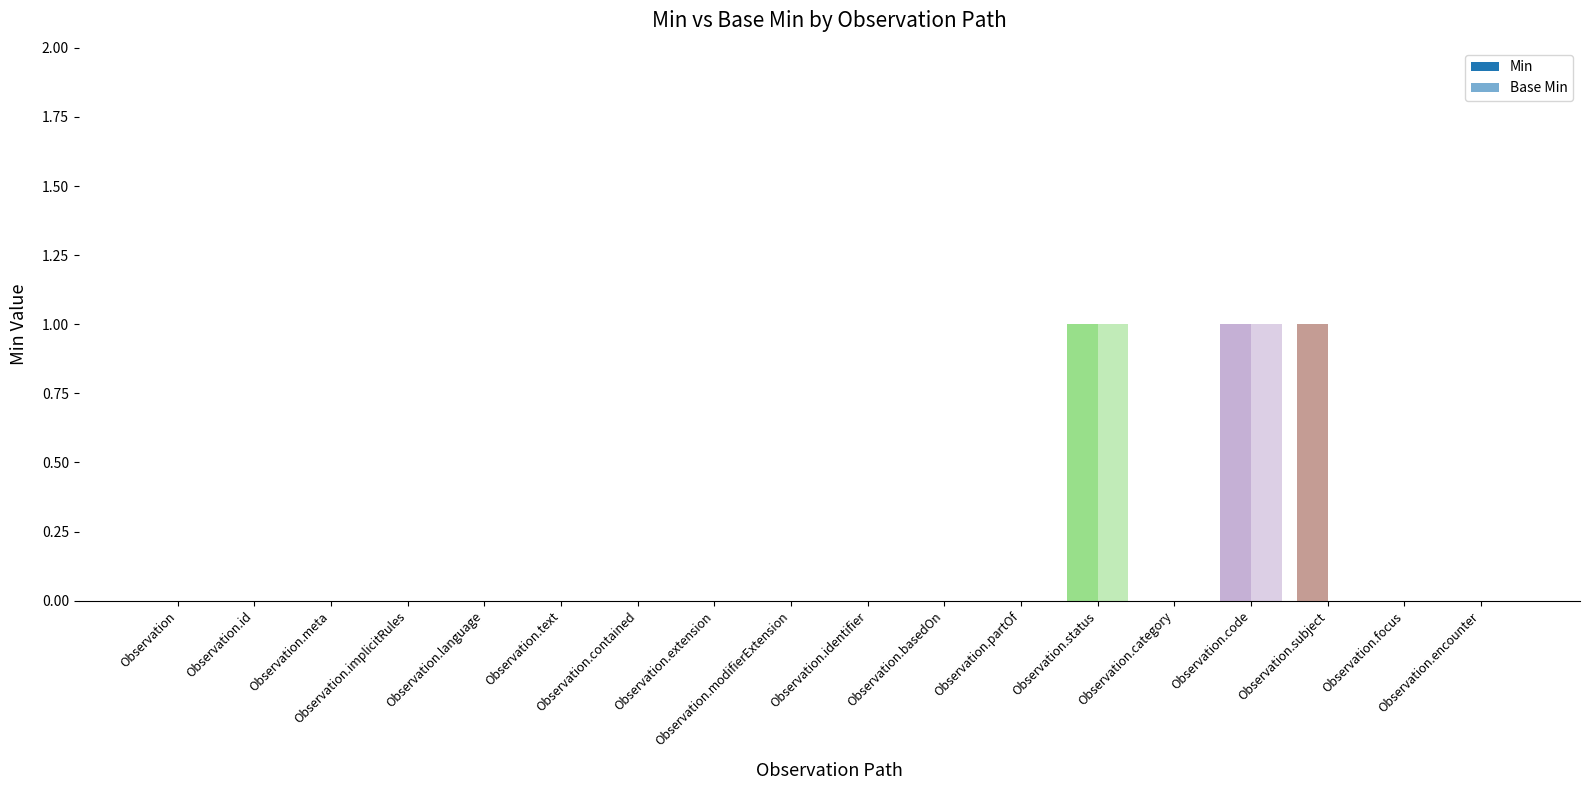

What is the label of the 5th bar from the right?

Observation.category